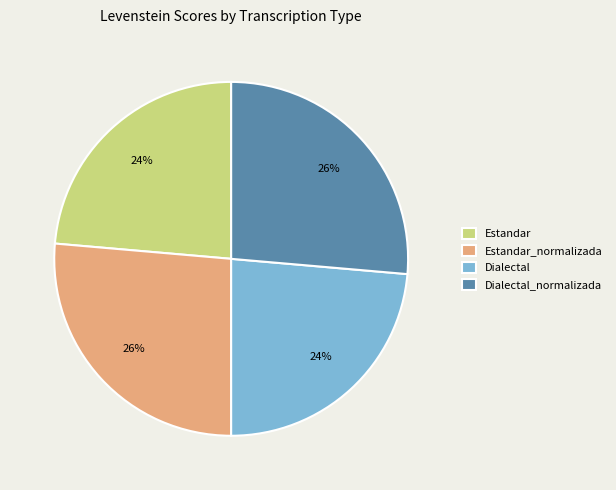

What percentage is the Dialectal_normalizada slice, to the nearest percent?

26%